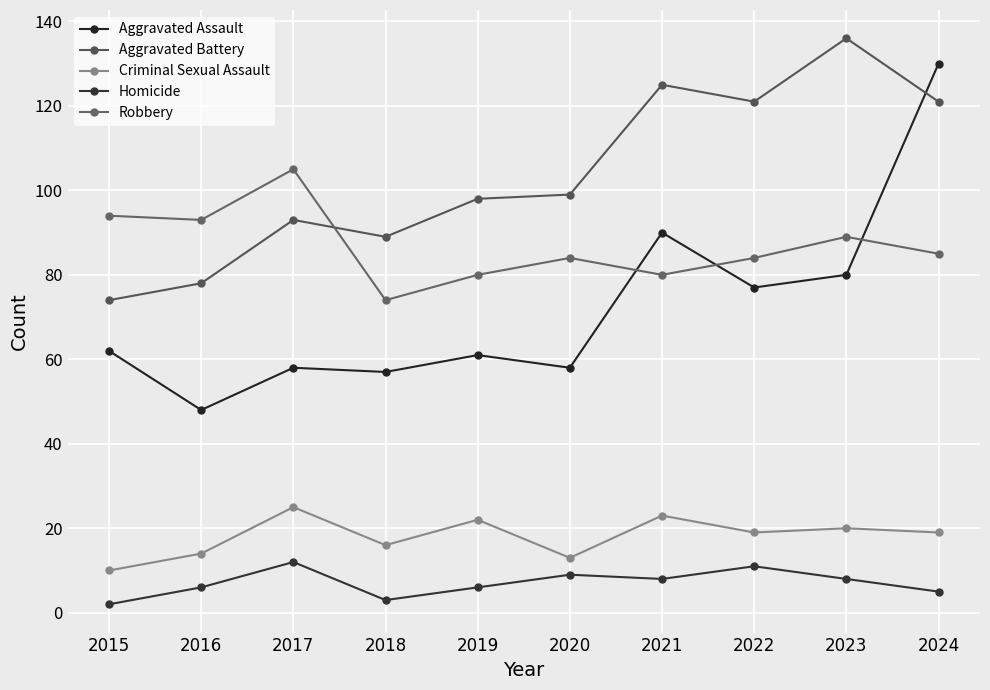

Which category has the lowest value in the Aggravated Assault series?

2016